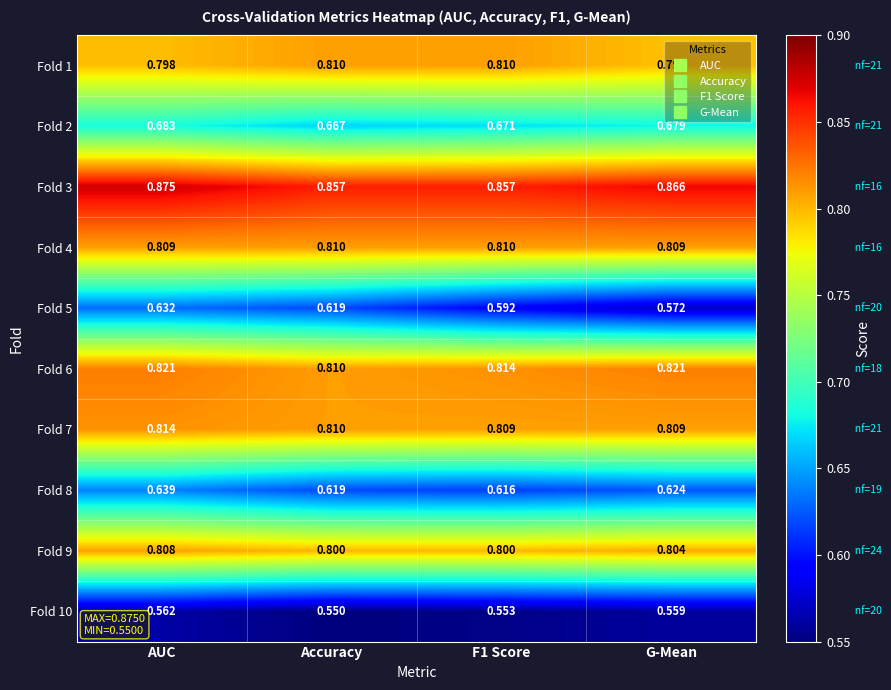

At which category does the chart reach its minimum across all series?

Accuracy